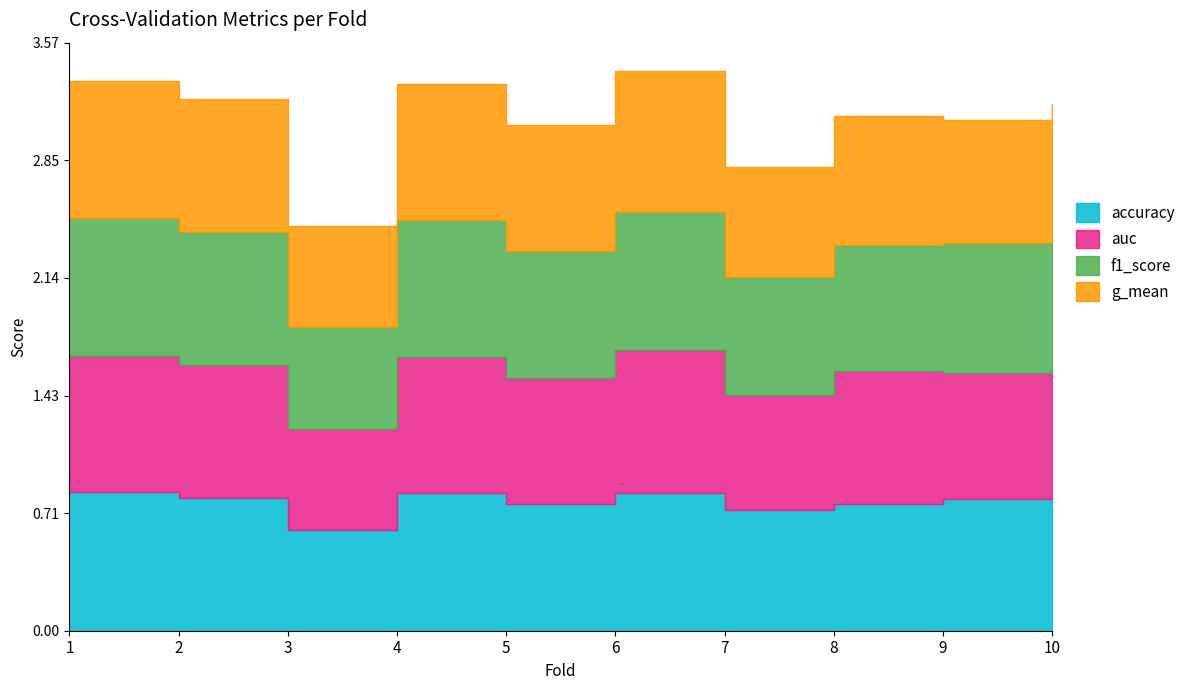

How many interior local valleys does the auc series have?

4